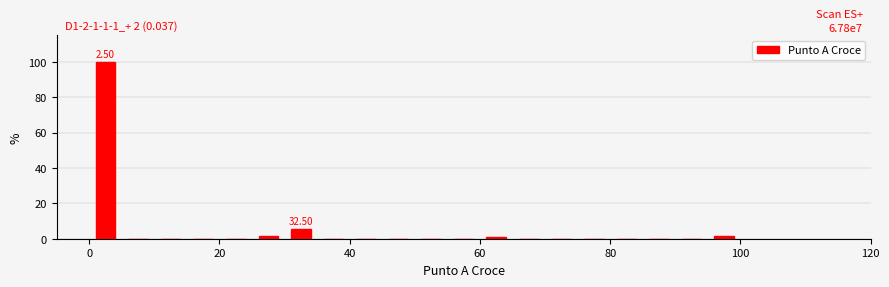

Read against the x-axis, roughly where is the centre of the tallest bar?

2